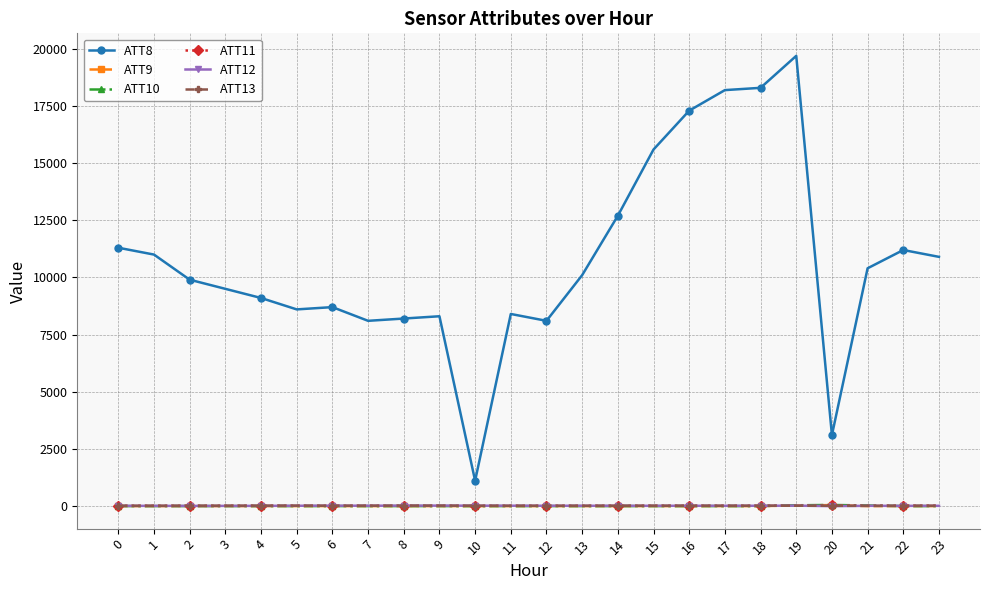

True or false: ATT10 has a value of -10.0 at 16.

True